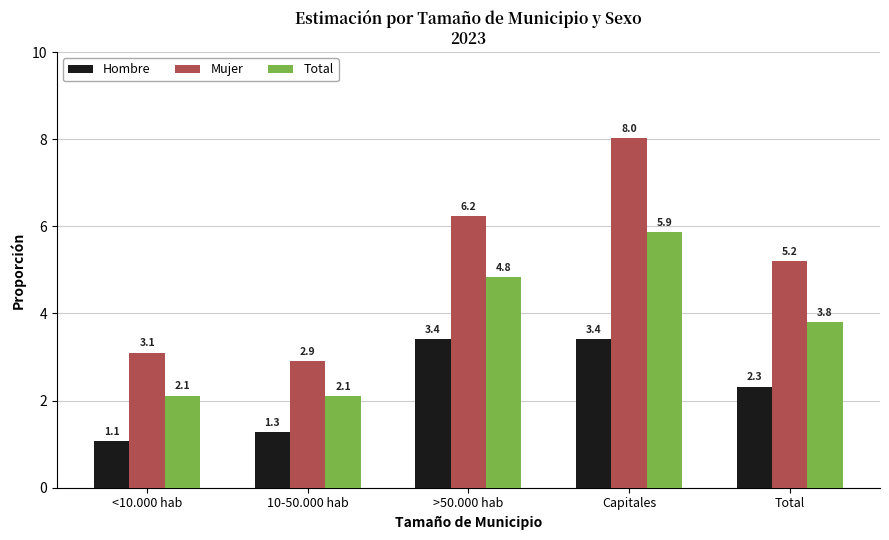

Reading left to right, what are all the values shown in this chart?

Hombre: 0.0	0.0	0.0	0.0	0.0
Mujer: 0.0	0.0	0.1	0.1	0.1
Total: 0.0	0.0	0.0	0.1	0.0